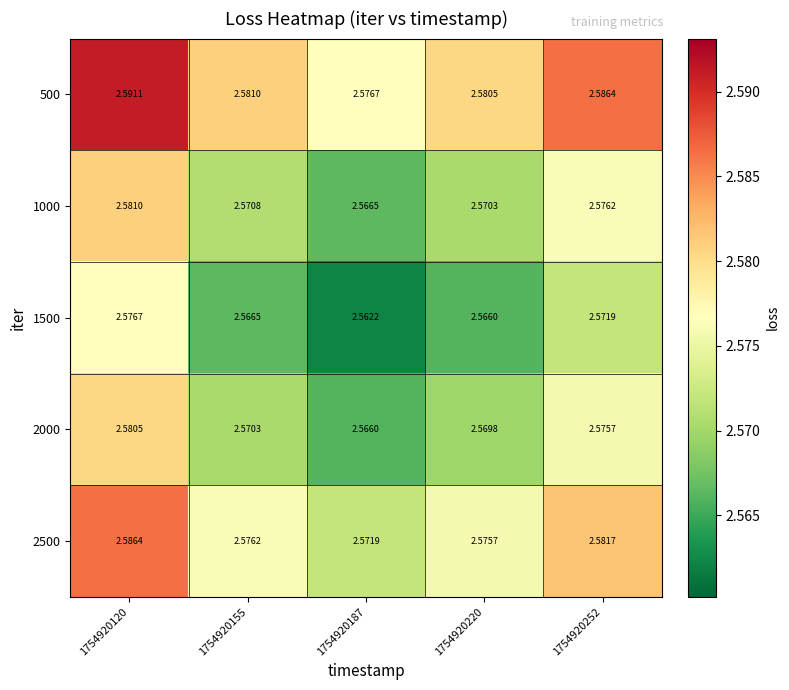

Is the value of 2000 at 1754920252 greater than the value of 2500 at 1754920252?

No